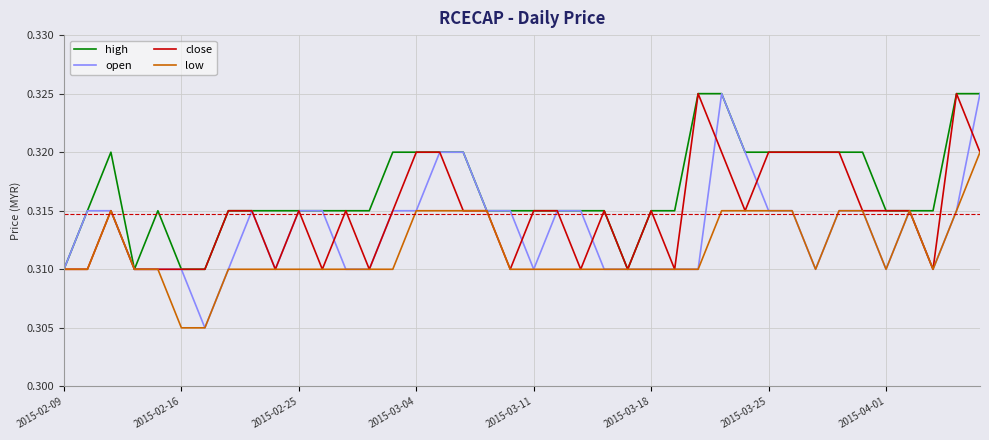

Which series has the largest range (max minus min)?

open